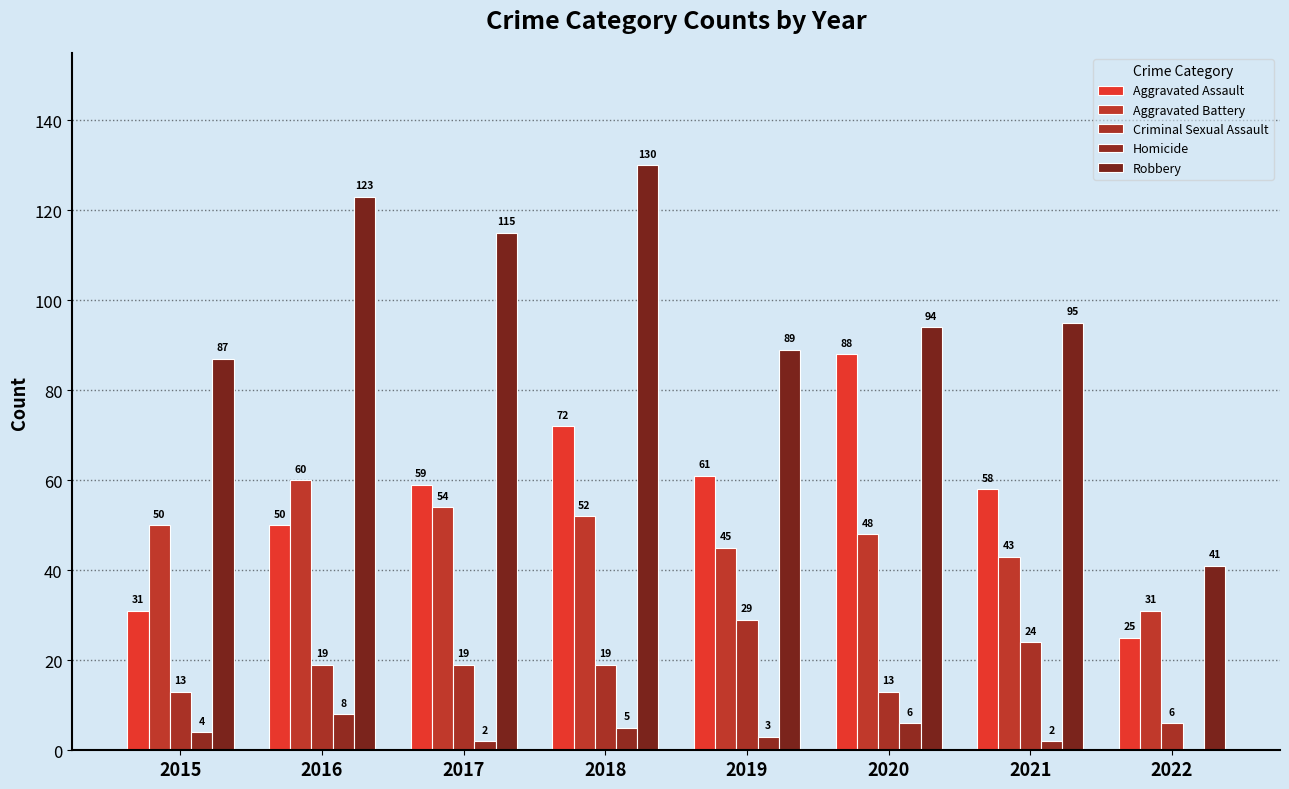

True or false: Criminal Sexual Assault has a value of 13 at 2015.

True